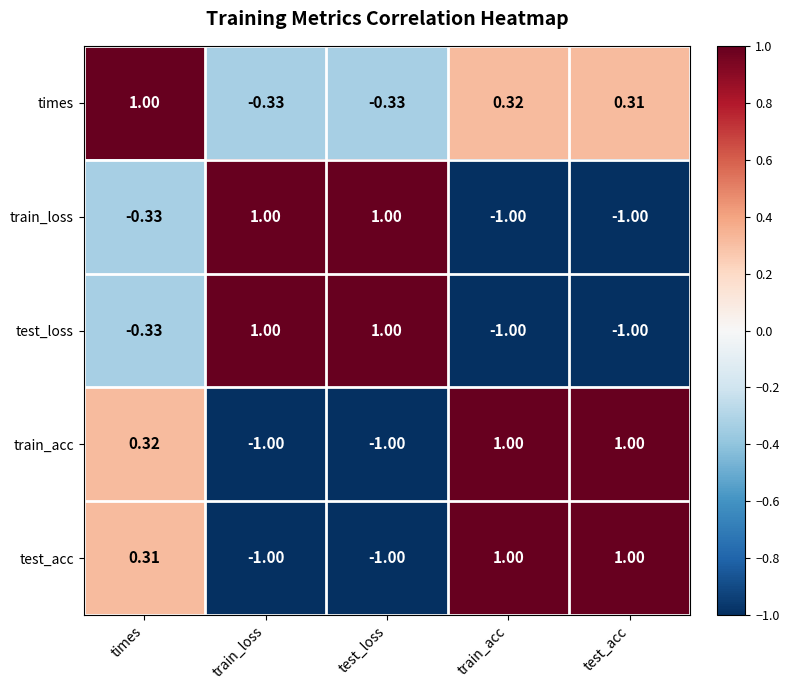

Is the value of test_acc at train_acc greater than the value of test_loss at train_acc?

Yes